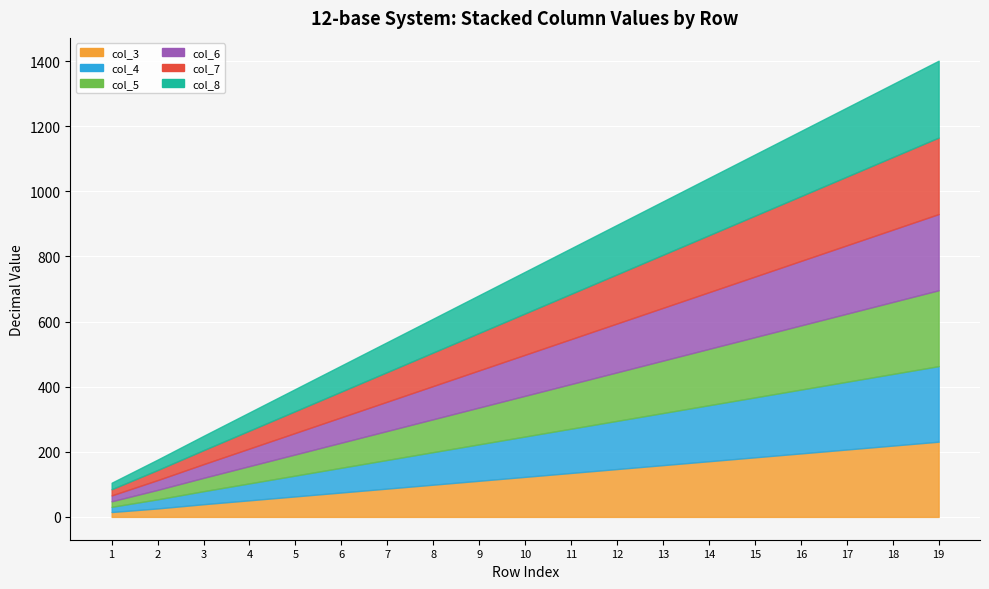

True or false: col_4 and col_8 intersect in this chart.

False